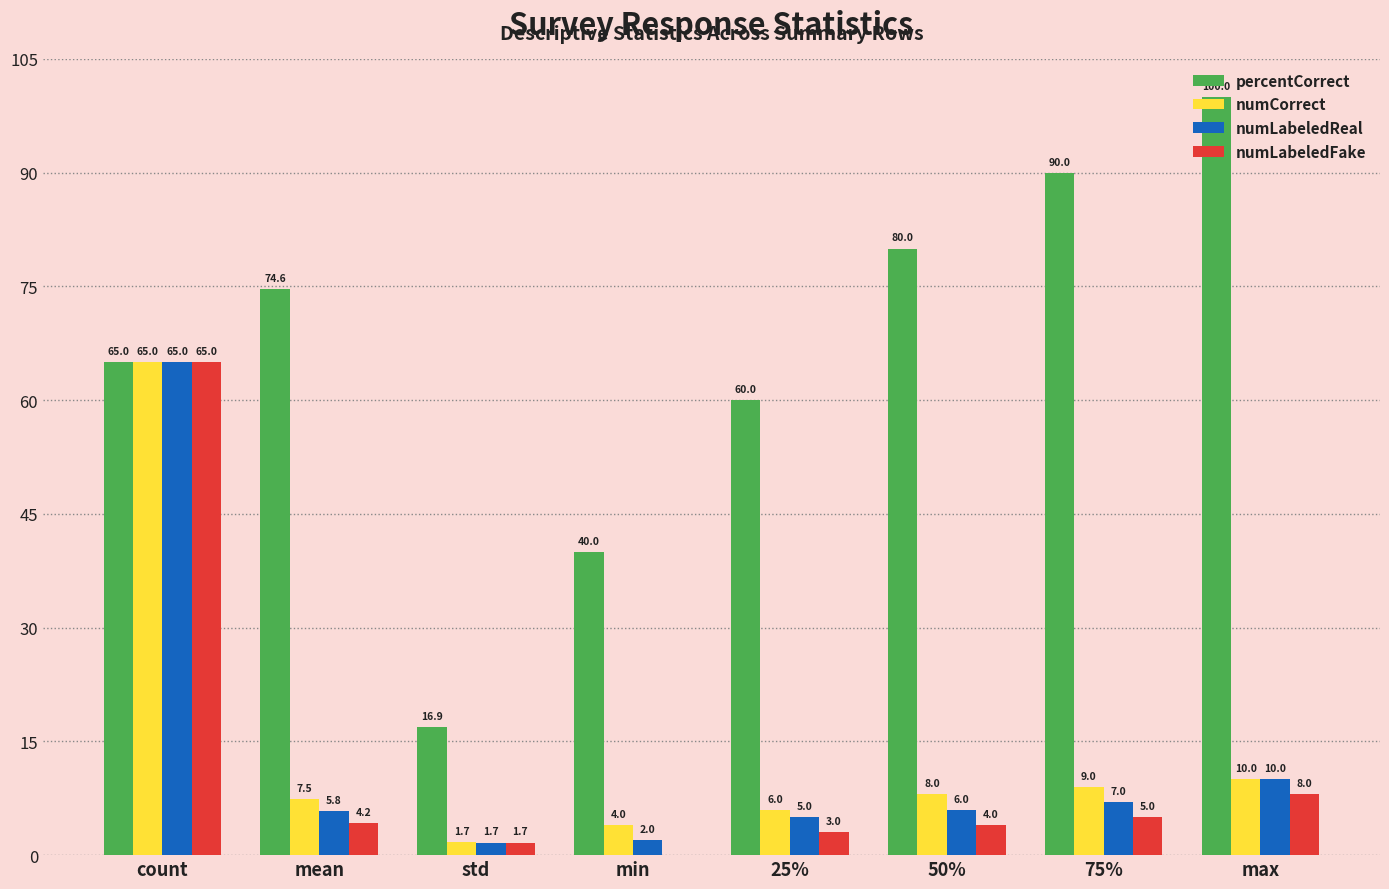

Is the value of numLabeledReal at min greater than the value of percentCorrect at count?

No